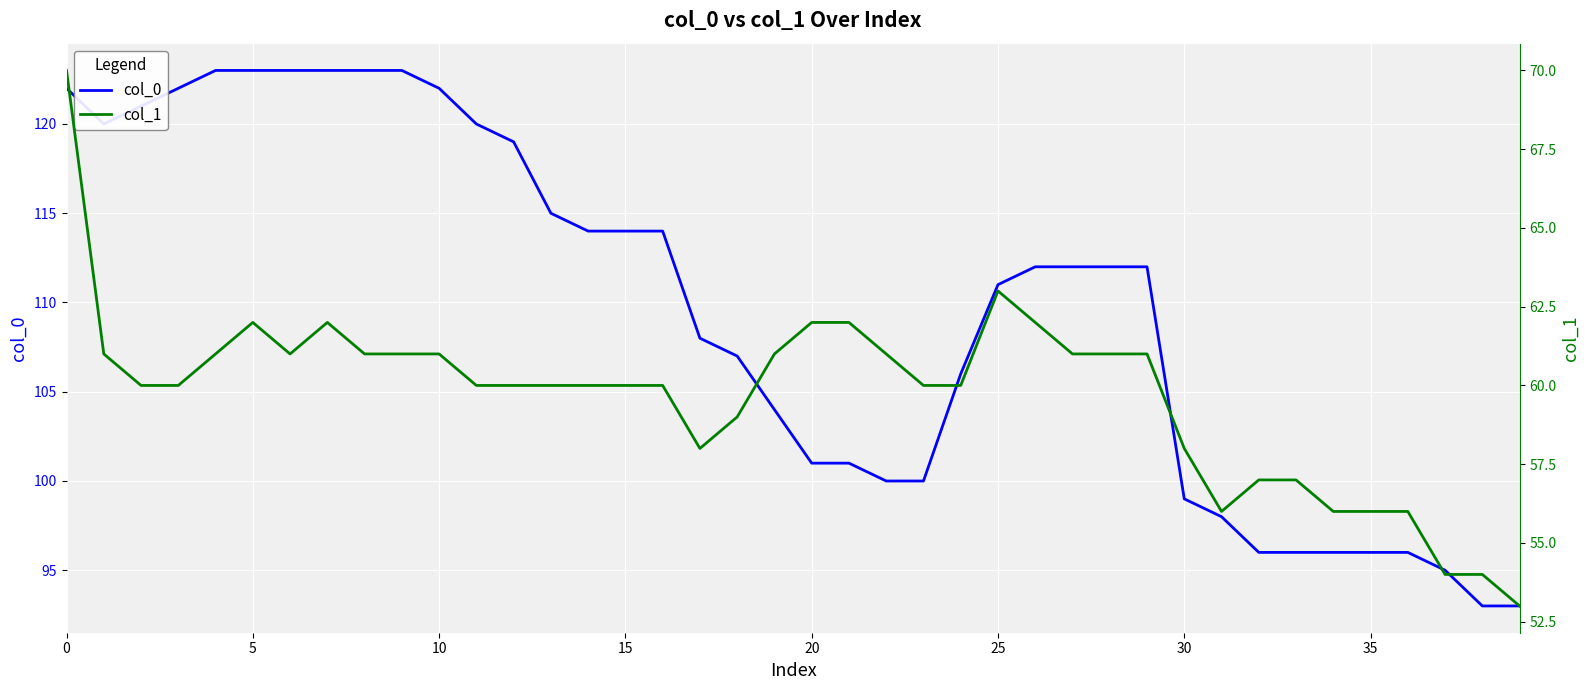

Is it true that col_0 equals 99 at 30?

True